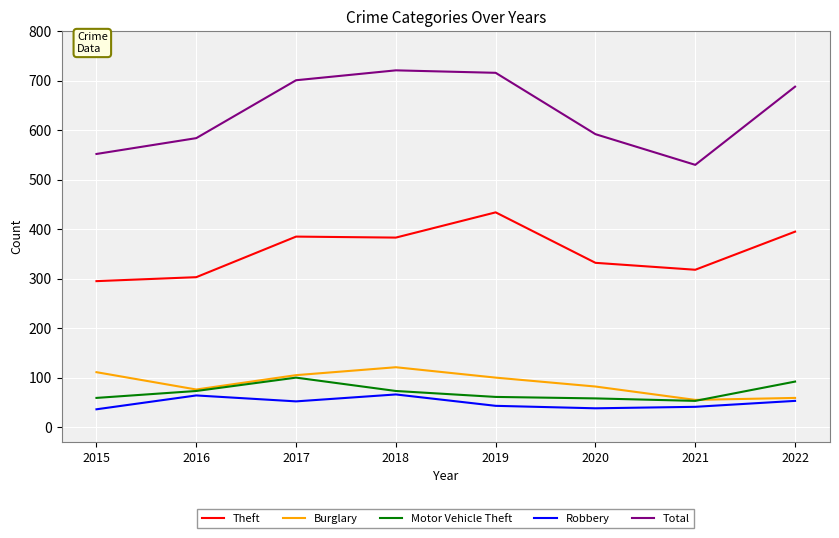

Which series has the largest range (max minus min)?

Total